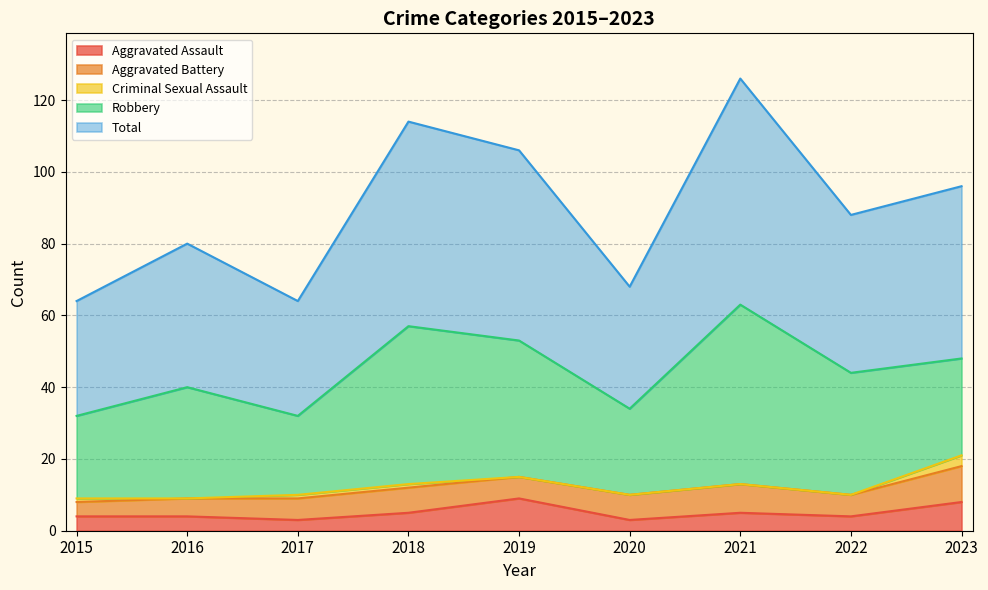

Reading left to right, extract all data points from this chart.

Aggravated Assault: 4	4	3	5	9	3	5	4	8
Aggravated Battery: 4	5	6	7	6	7	8	6	10
Criminal Sexual Assault: 1	0	1	1	0	0	0	0	3
Robbery: 23	31	22	44	38	24	50	34	27
Total: 32	40	32	57	53	34	63	44	48